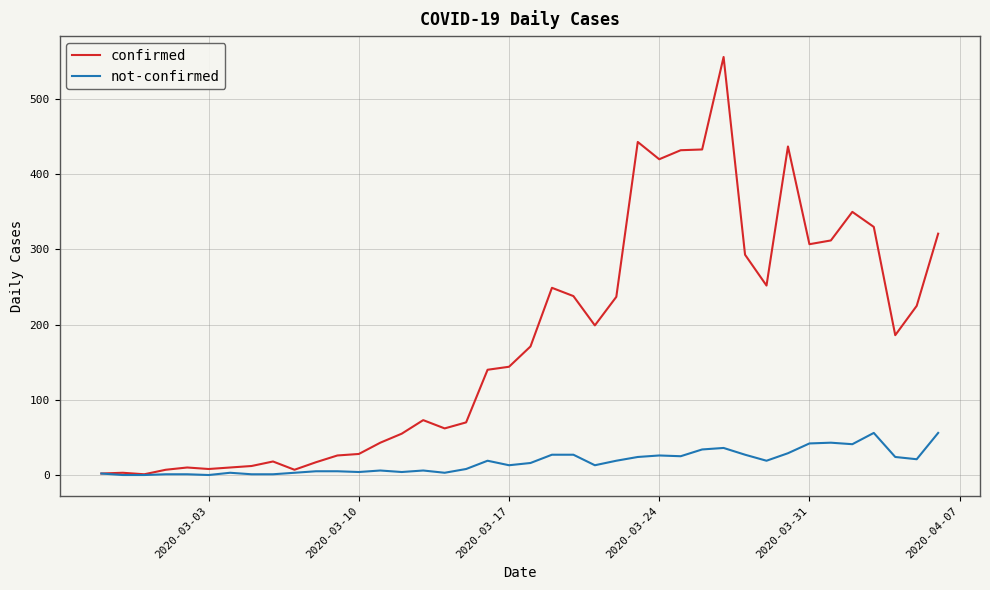

What is the maximum value shown in the chart?

556